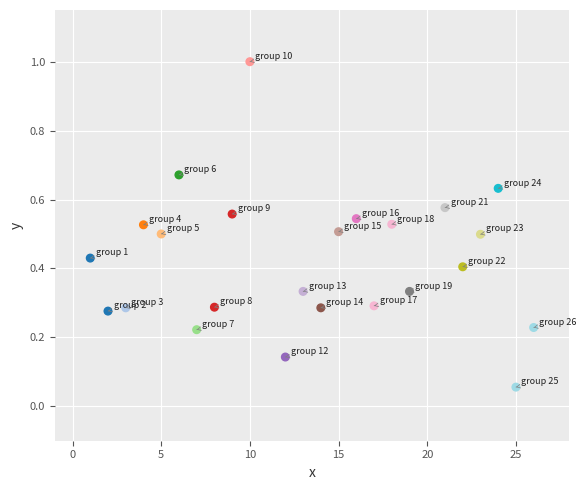

What is the range of X values (max minus min)?

25.0